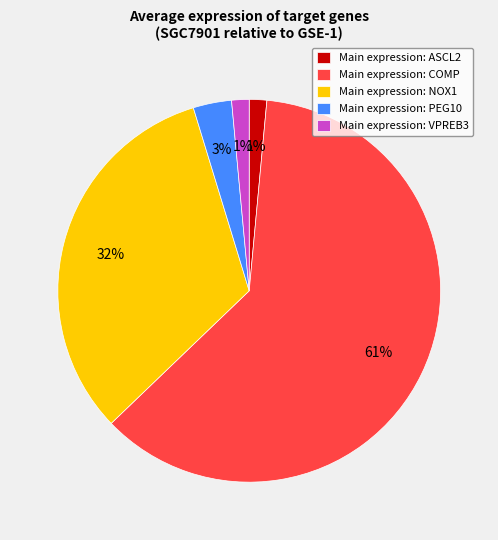

Count the number of slices in the pie.

5